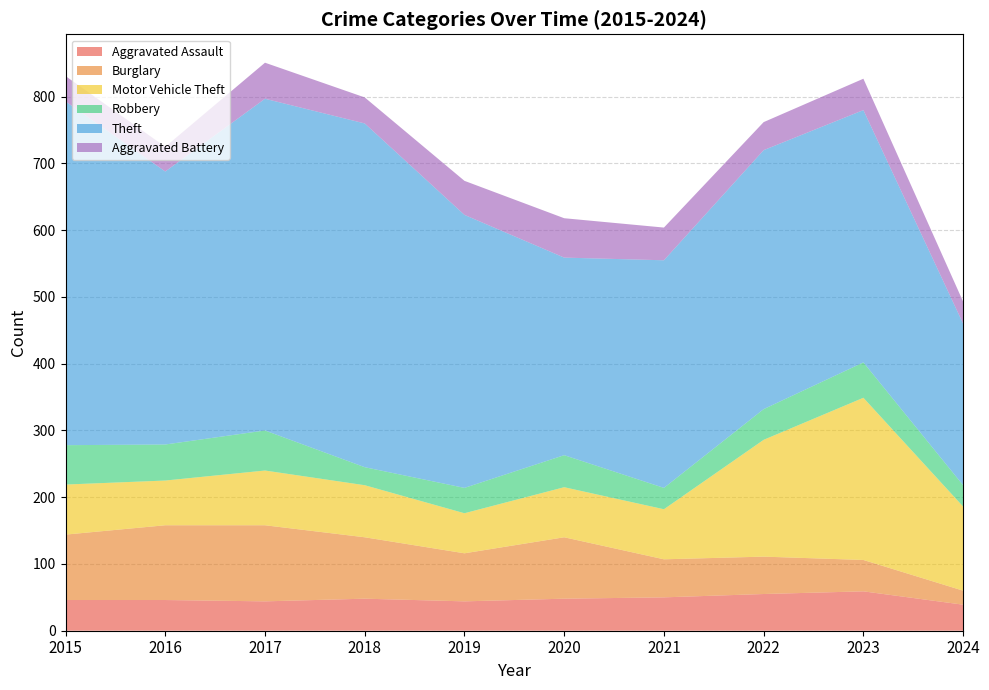

Reading left to right, transcribe all the data shown in this chart.

Aggravated Assault: 46	46	44	48	44	48	50	55	59	39
Burglary: 98	112	114	92	72	92	57	56	47	21
Motor Vehicle Theft: 75	67	82	78	60	75	75	175	243	126
Robbery: 59	54	60	27	38	48	32	46	53	32
Theft: 515	409	497	515	409	296	341	388	378	242
Aggravated Battery: 38	37	54	39	51	59	49	42	47	33